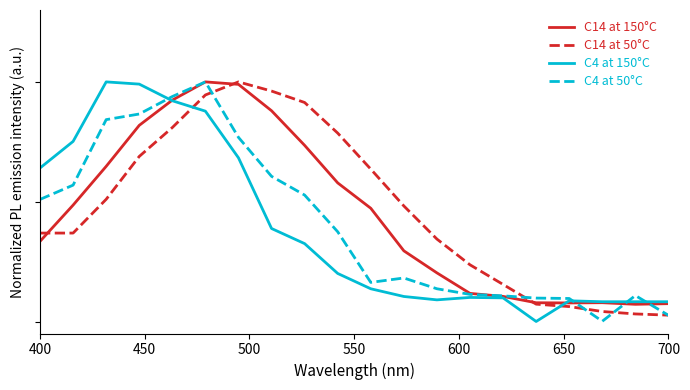

What are all the series names shown in the legend?

C14 at 150°C, C14 at 50°C, C4 at 150°C, C4 at 50°C